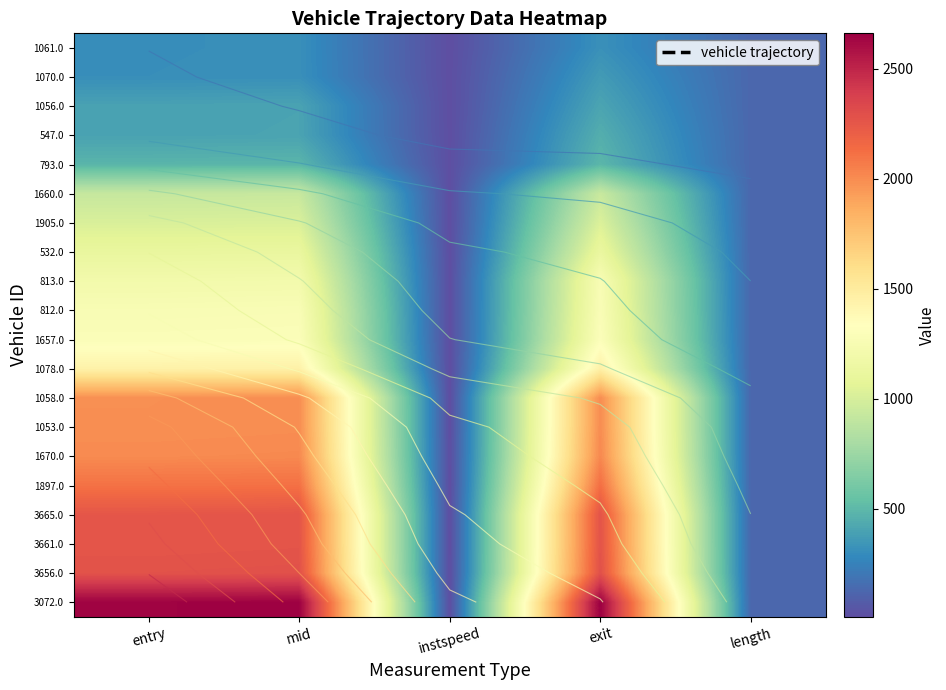

What is the total value across all series at length?

2561.6